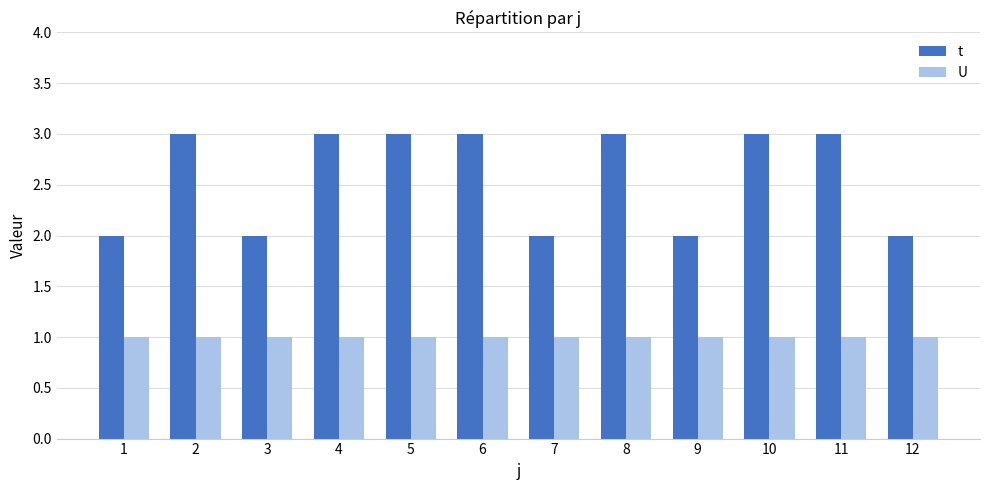

What is the maximum value shown in the chart?

3